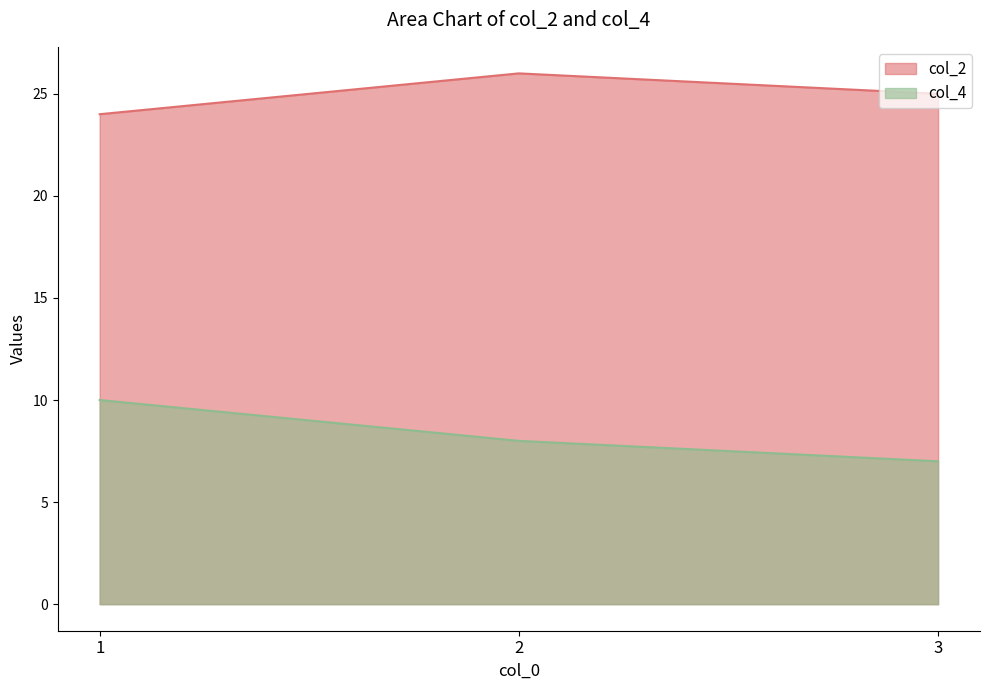

What is the value of the col_2 point at the 1st from the left?

24